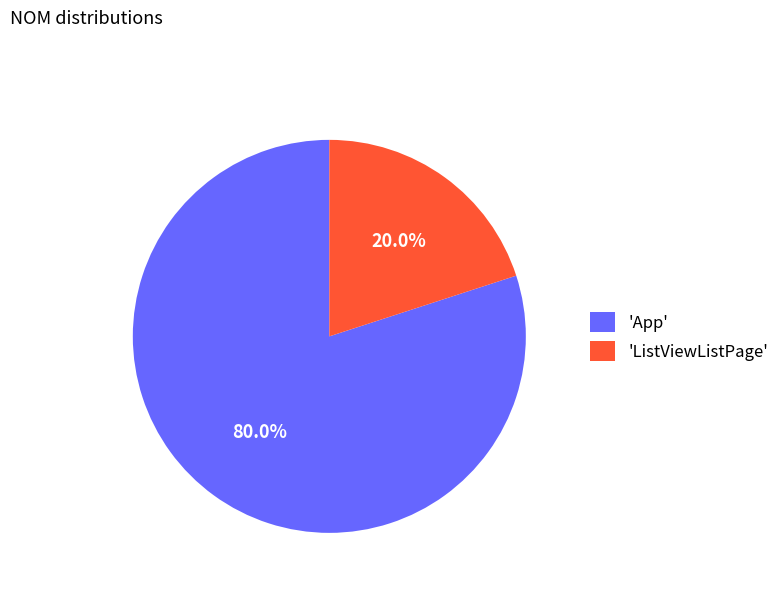

What is the total percentage of 'App' and 'ListViewListPage'?

100.0%